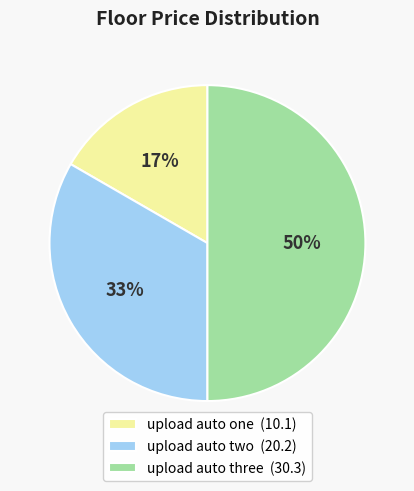

How many segments does this pie chart have?

3